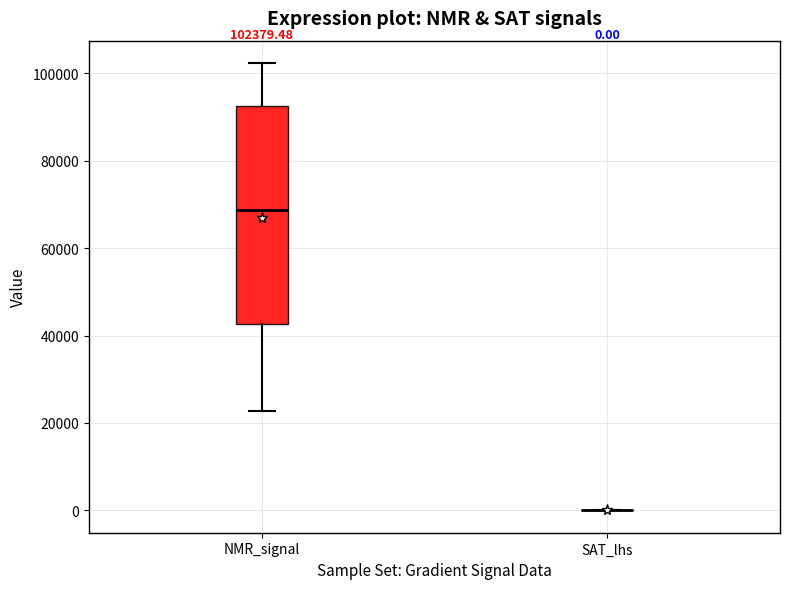

Which box is the tallest, from its lower edge to its upper edge?

NMR_signal